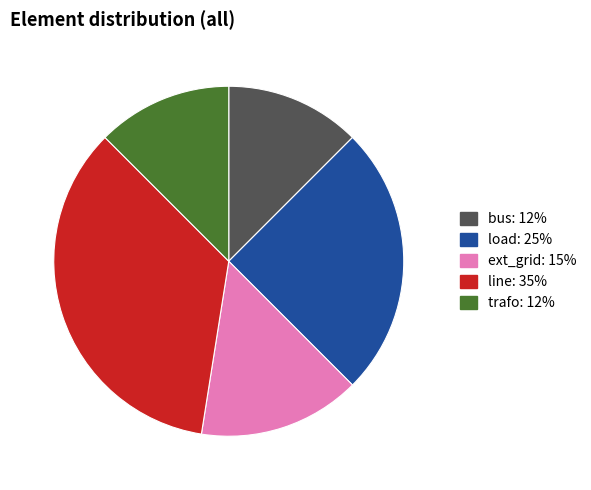

How many segments does this pie chart have?

5